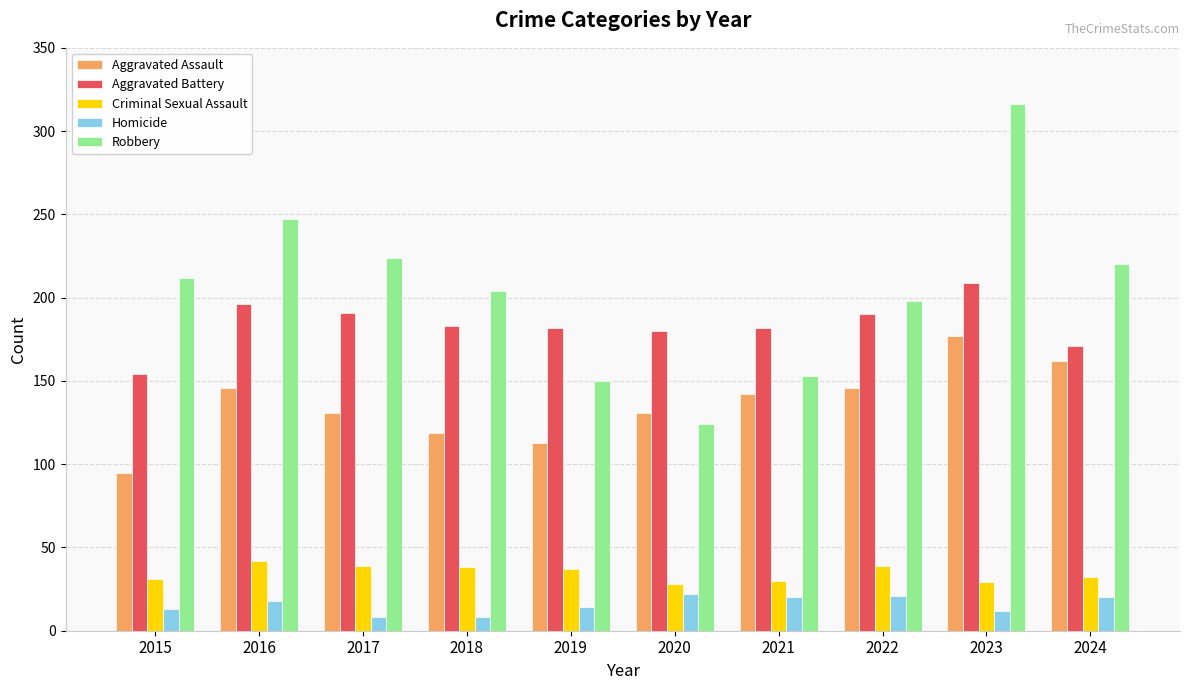

What is the sum of all Criminal Sexual Assault values?

345